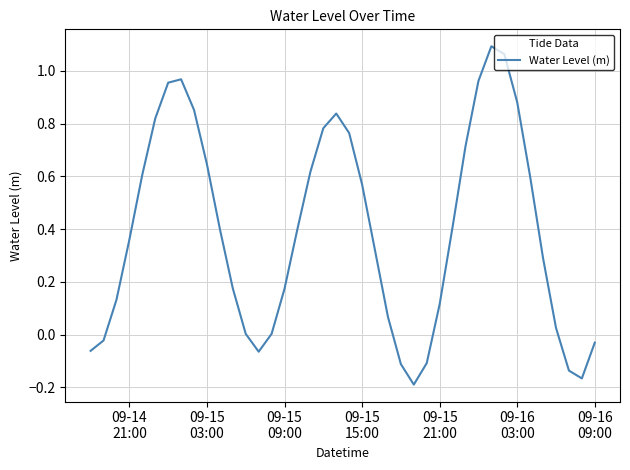

What is the difference between the maximum and minimum values?

1.3